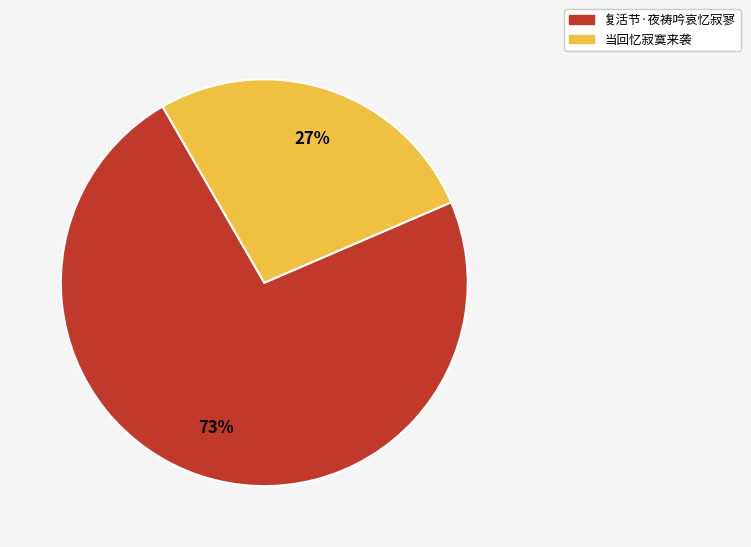

Does 当回忆寂寞来袭 account for over 50% of the chart?

No